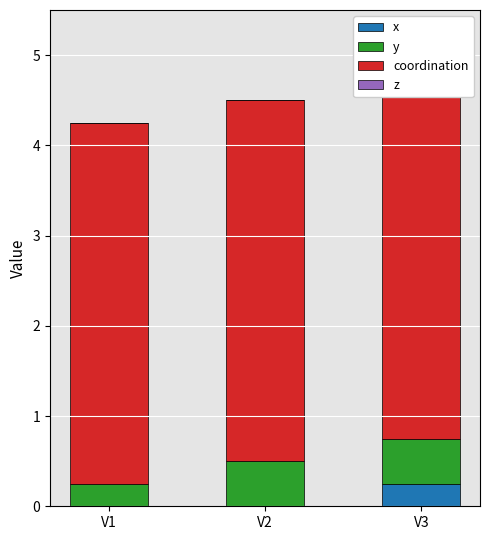

What is the sum of the y values at V1 and V3?

0.8